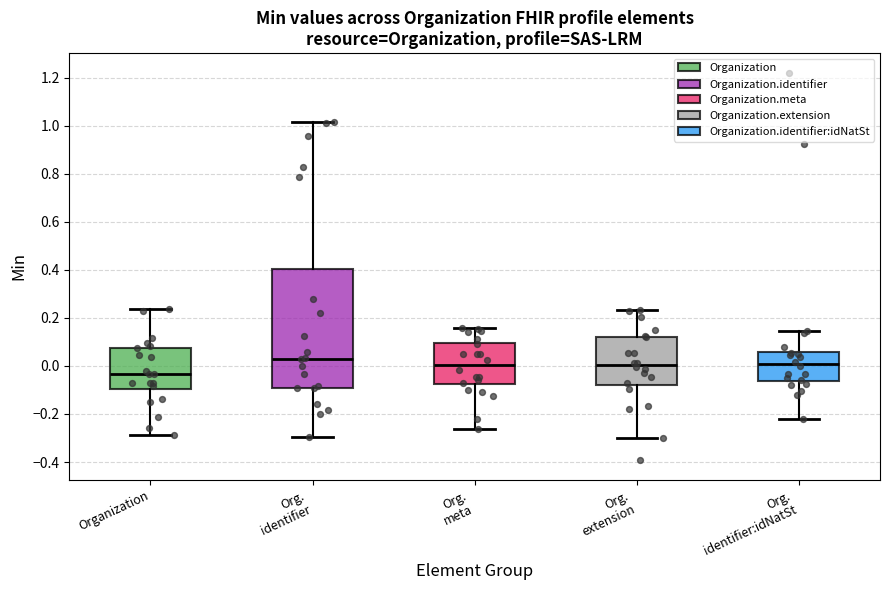

Comparing the boxes themselves (not the whiskers), which one is the tallest?

Org. identifier